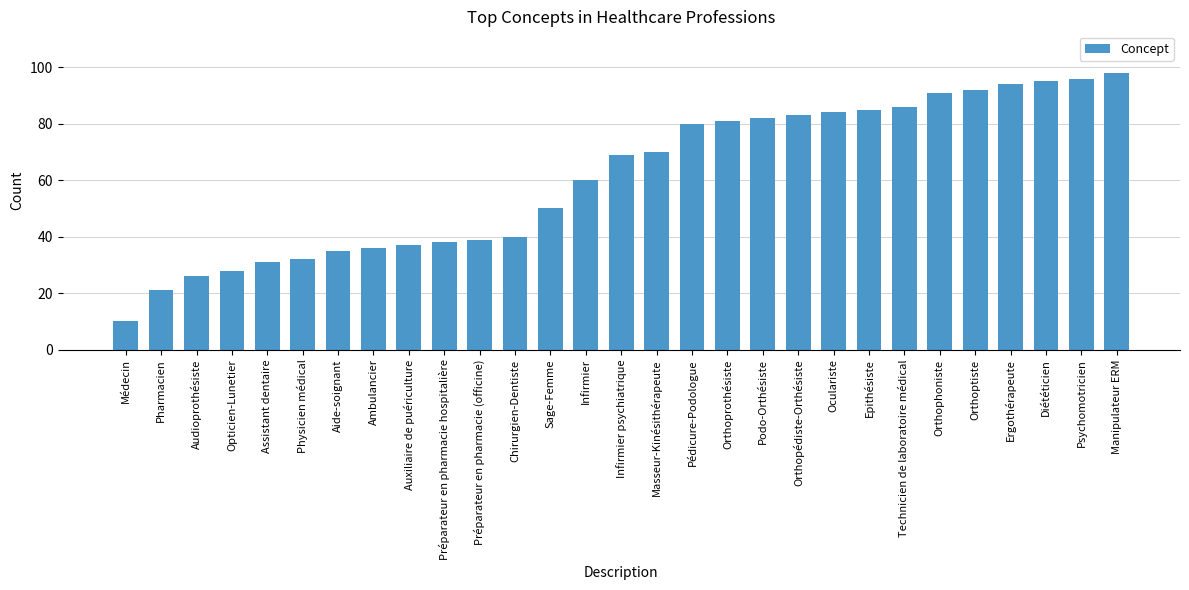

Between Epithésiste and Audioprothésiste, which is larger?

Epithésiste